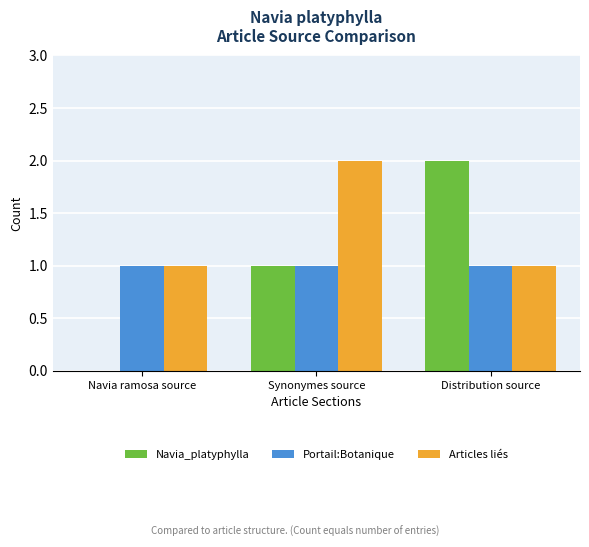

How many series are shown in this chart?

3